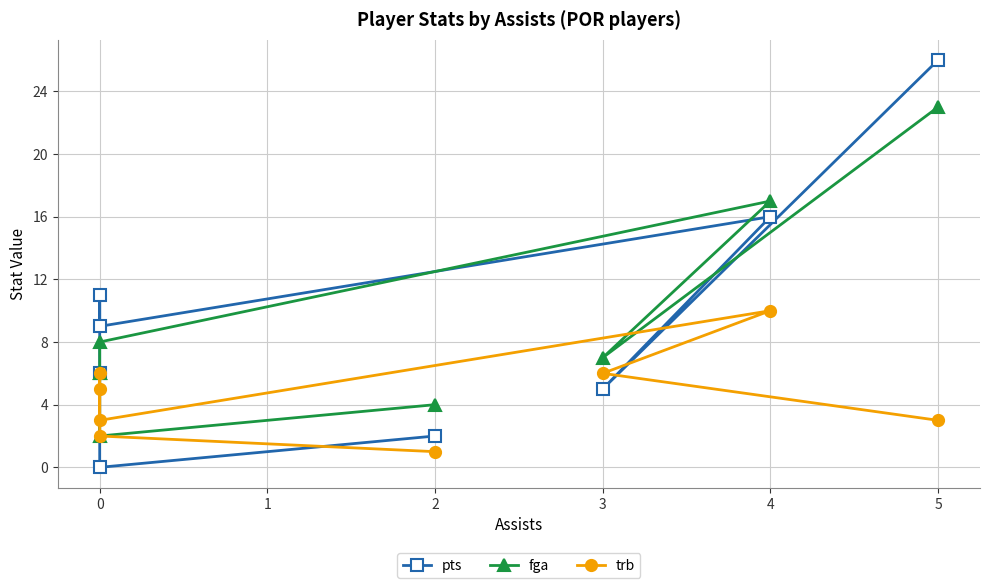

How many values in pts are above zero?

7